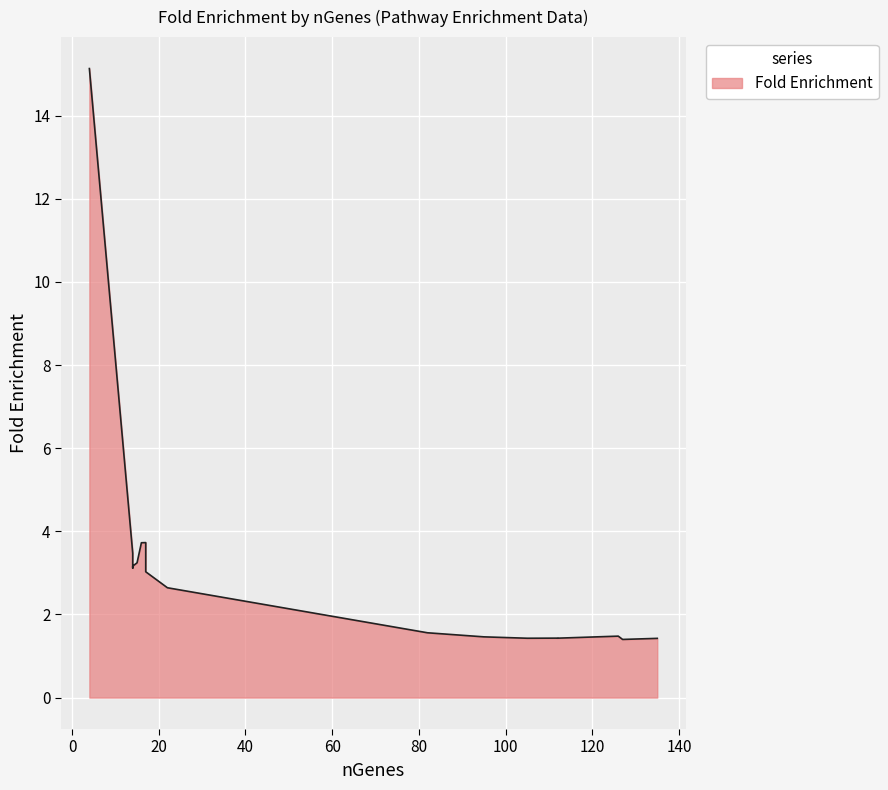

At which label does the data first exceed 2?

4